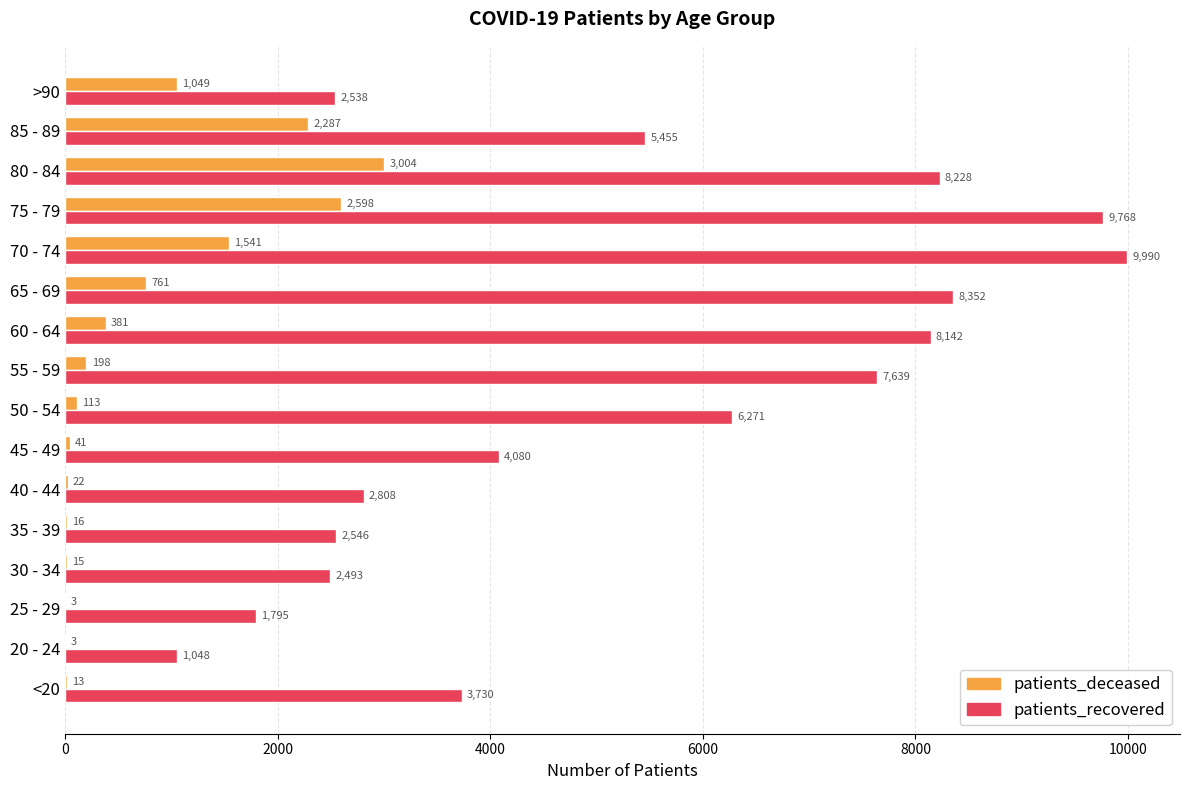

What is the sum of the patients_recovered values at 80 - 84 and 75 - 79?

17996